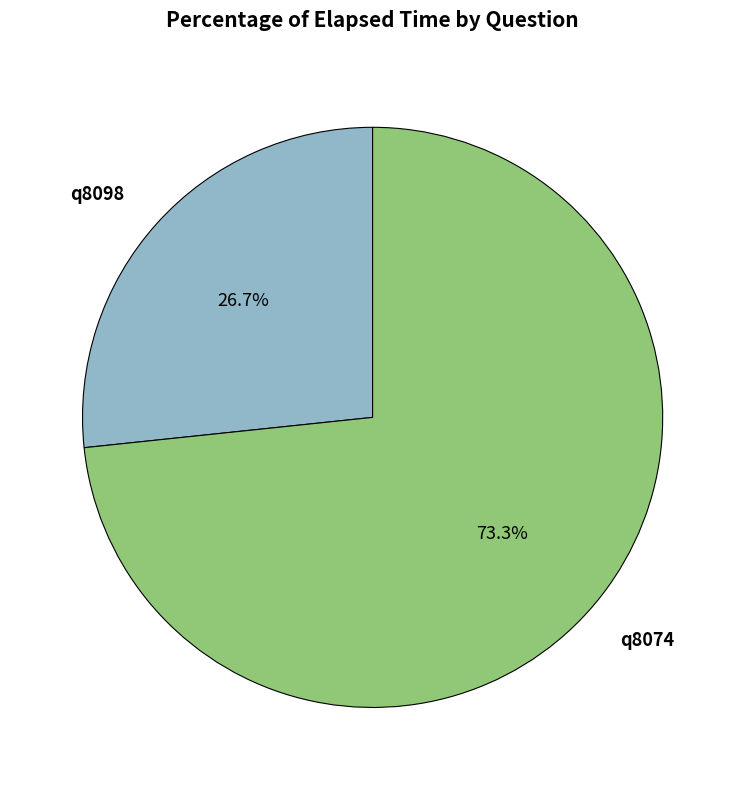

Combined, what portion of the pie is q8074 and q8098?

100.0%